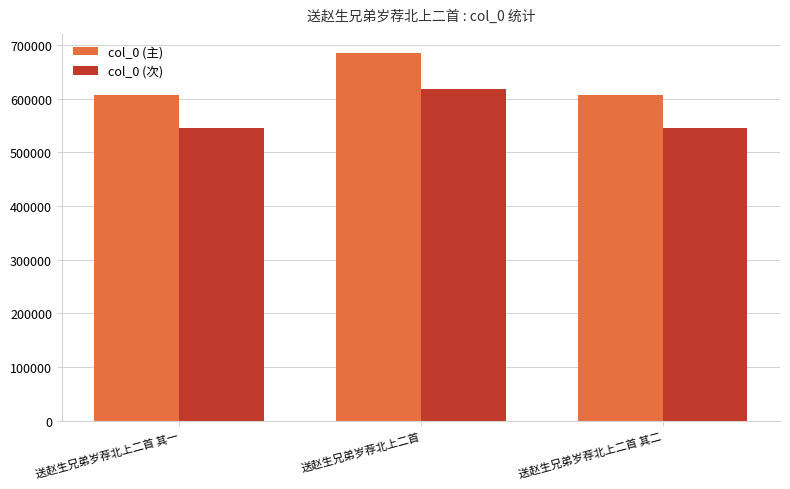

What is the minimum value shown in the chart?

545894.1